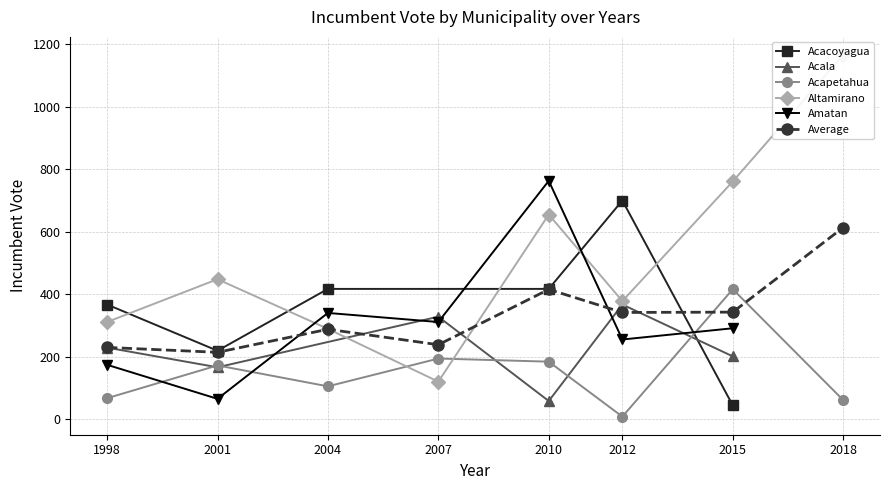

Is it true that the value at 23 is 120?

True